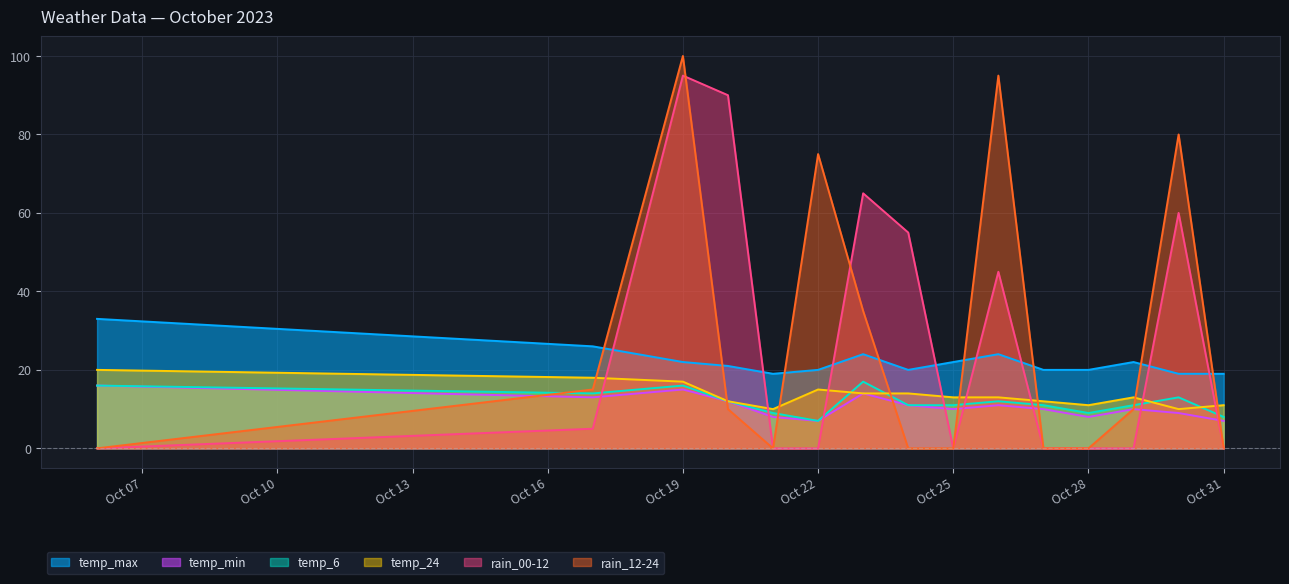

In temp_6, how many points are lower than both neighbors (excluding endpoints)?

3